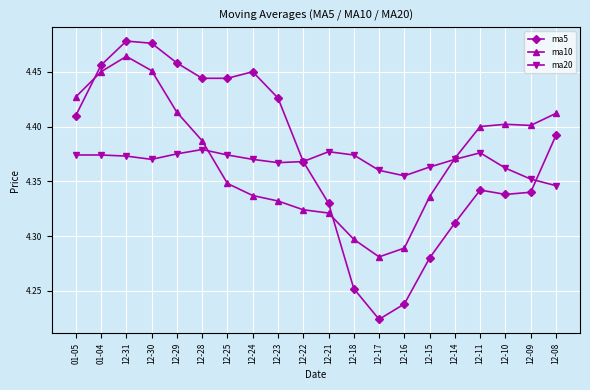

At which label does ma5 reach its minimum?

12-17